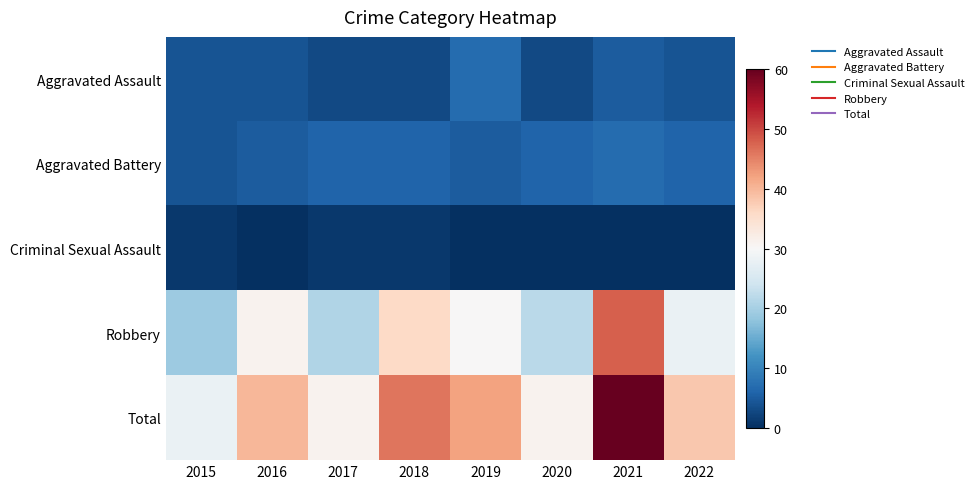

List the series in order of their peak value, lowest first.

Criminal Sexual Assault, Aggravated Assault, Aggravated Battery, Robbery, Total